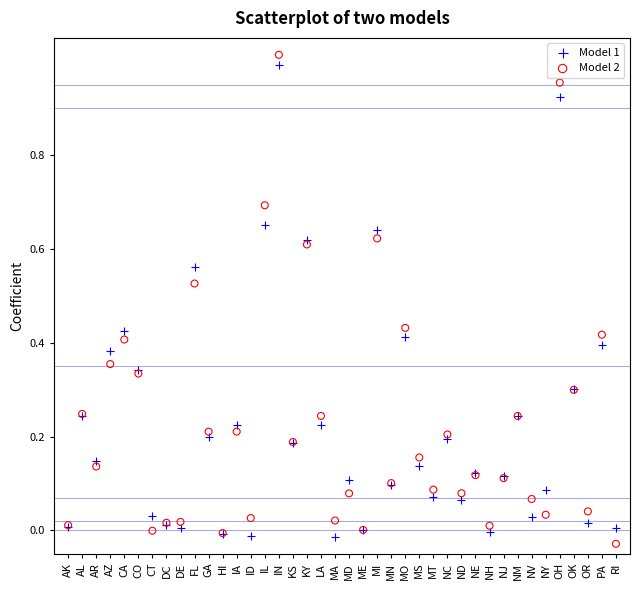

Which series contains the highest Y value?

Model 2